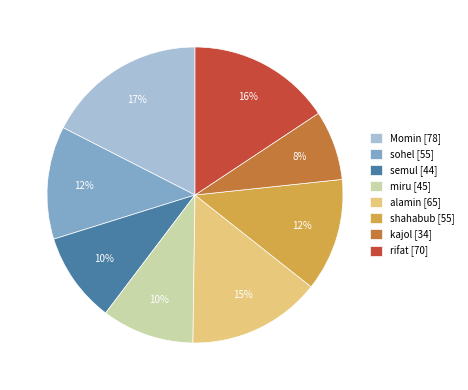

Between shahabub [55] and miru [45], which is larger?

shahabub [55]